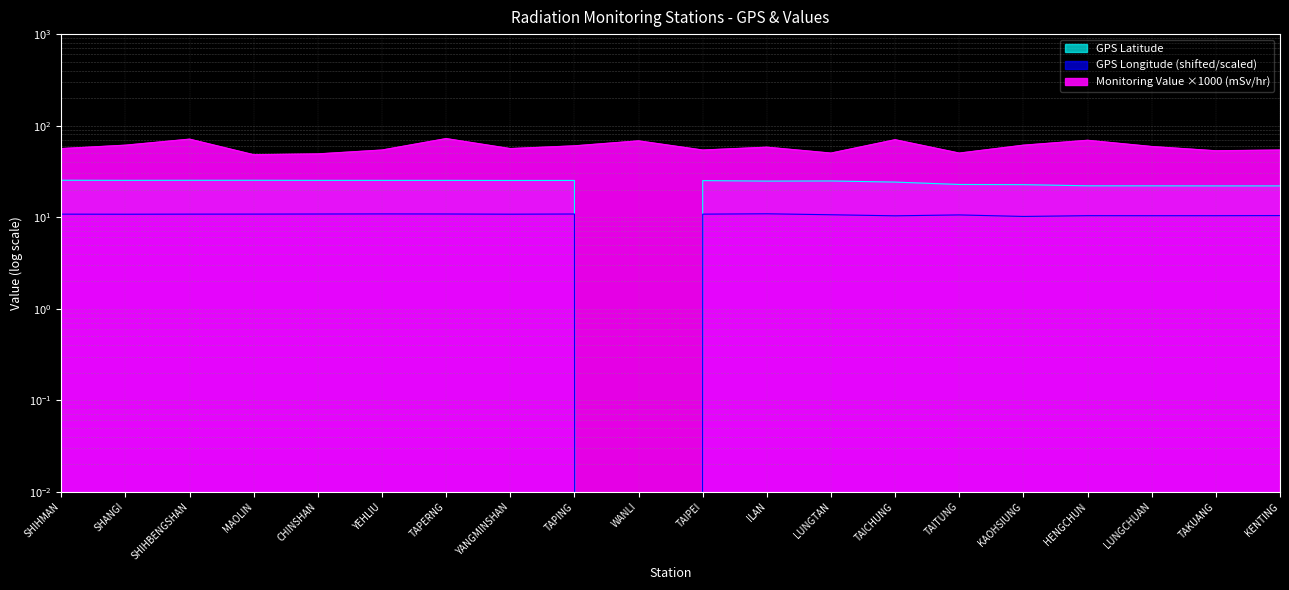

At which category is the sum across all series the highest?

TAPERNG